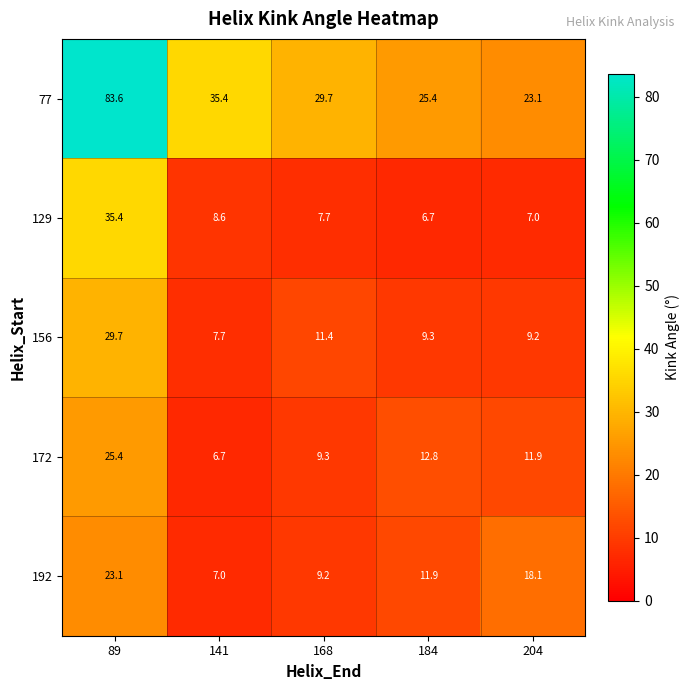

Reading left to right, extract all data points from this chart.

77: 83.6	35.4	29.7	25.4	23.1
129: 35.4	8.6	7.7	6.7	7.0
156: 29.7	7.7	11.4	9.3	9.2
172: 25.4	6.7	9.3	12.8	11.9
192: 23.1	7.0	9.2	11.9	18.1